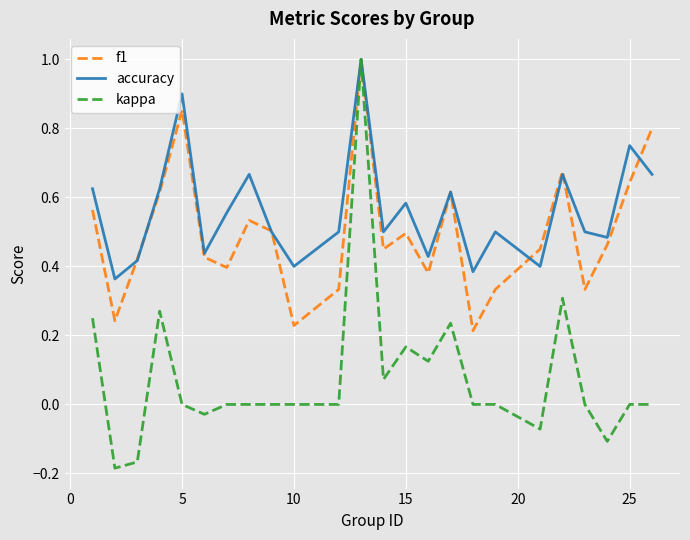

Which series has the largest total across all categories?

accuracy